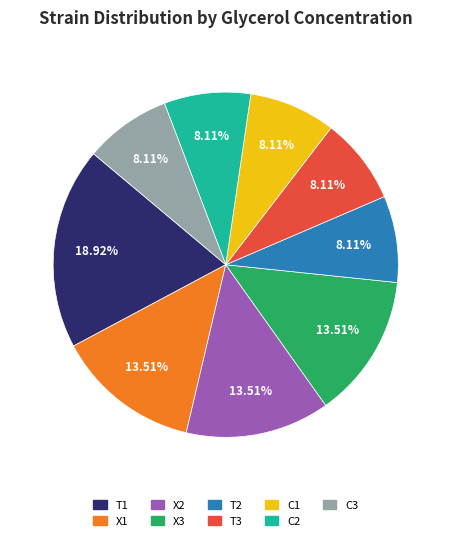

What percentage is the X2 slice, to the nearest percent?

14%